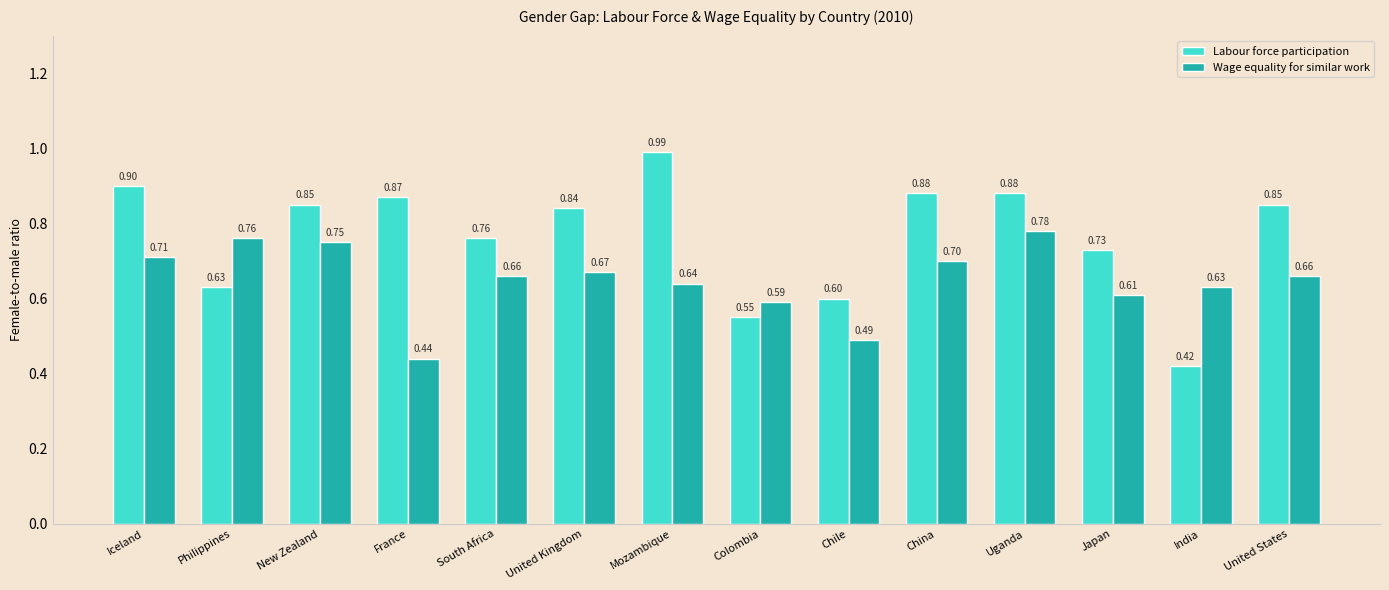

The value of Labour force participation at Chile is 0.9. True or false?

False